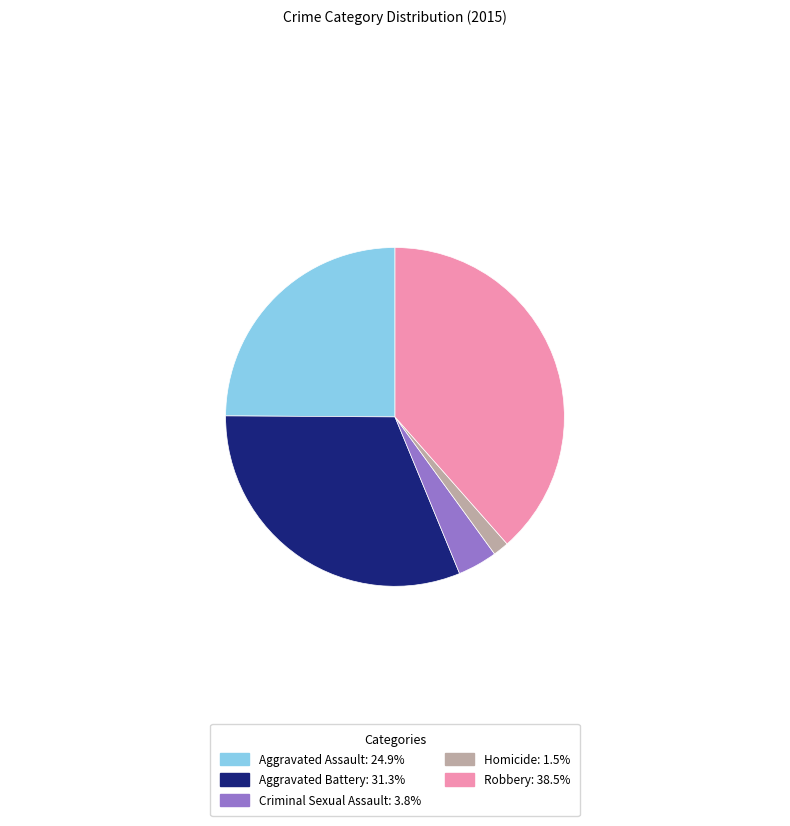

True or false: Aggravated Battery accounts for 31% of the total.

True